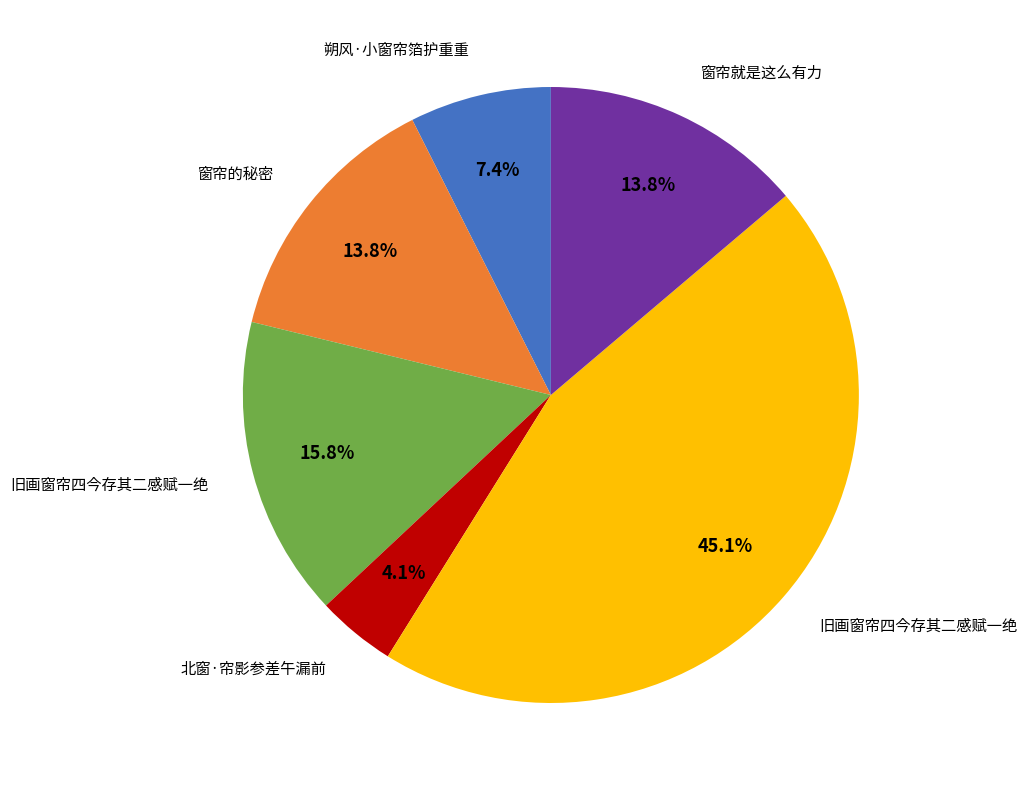

To the nearest percent, what is the average slice percentage?

17%